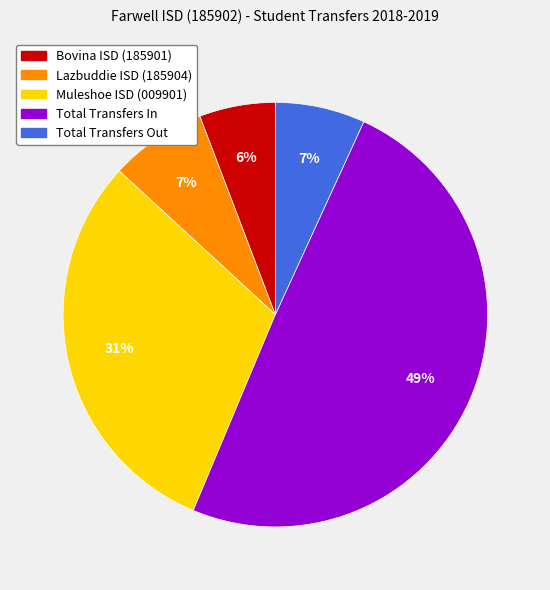

Between Bovina ISD (185901) and Lazbuddie ISD (185904), which is larger?

Lazbuddie ISD (185904)